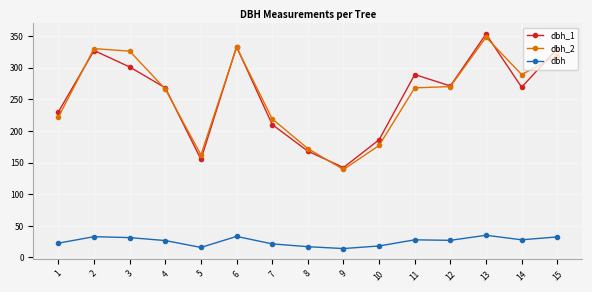

How many lines are shown in the chart?

3